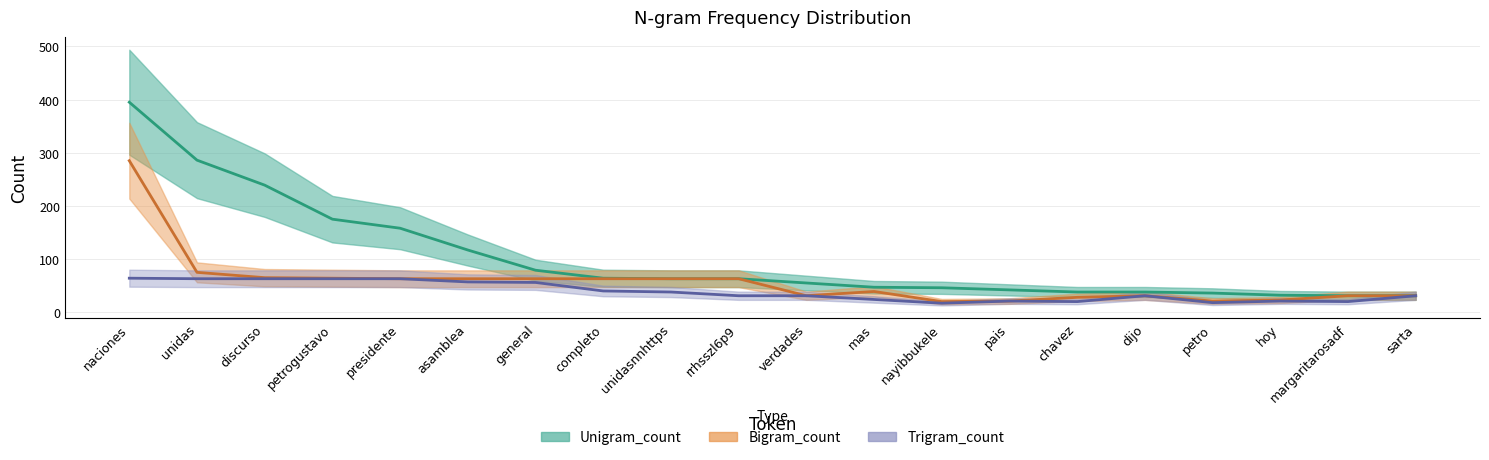

What is the value of the Unigram_count point at the 11th from the left?

55